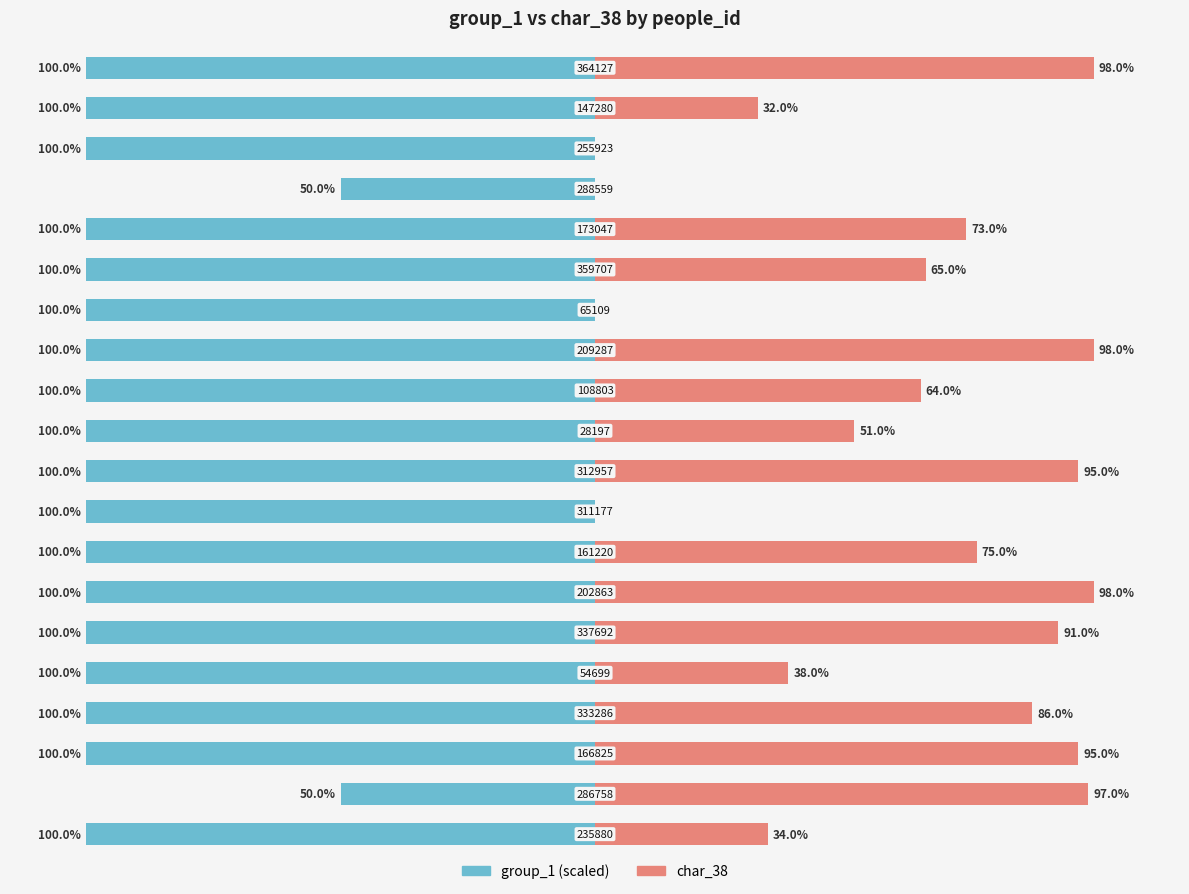

Reading left to right, what are all the values shown in this chart?

group_1: 0=-100	1=-100	2=-100	3=-50	4=-100	5=-100	6=-100	7=-100	8=-100	9=-100	10=-100	11=-100	12=-100	13=-100	14=-100	15=-100	16=-100	17=-100	18=-50	19=-100
char_38: 0=98	1=32	2=0	3=0	4=73	5=65	6=0	7=98	8=64	9=51	10=95	11=0	12=75	13=98	14=91	15=38	16=86	17=95	18=97	19=34